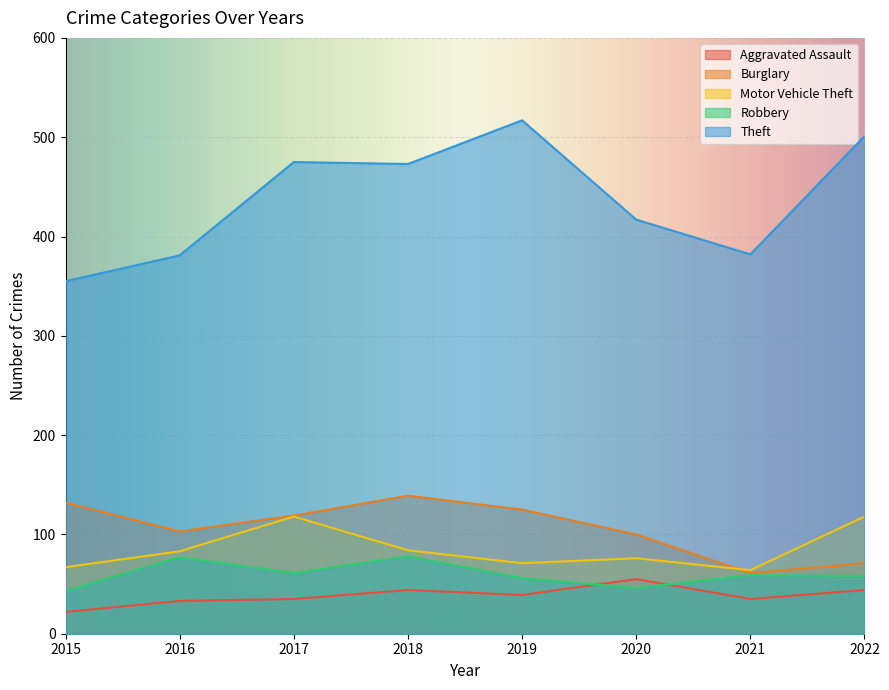

Which has a higher value, 2019 or 2018?

2018